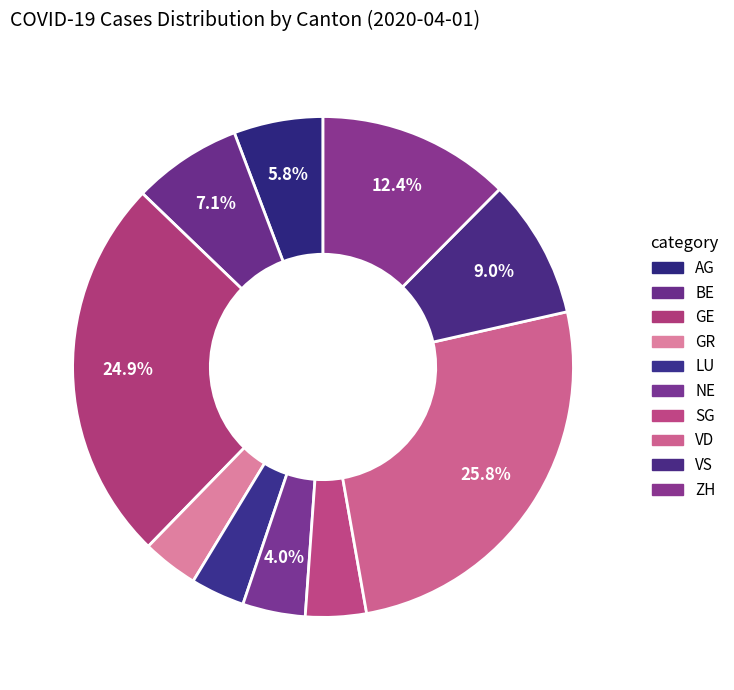

To the nearest percent, what is the average slice percentage?

10%